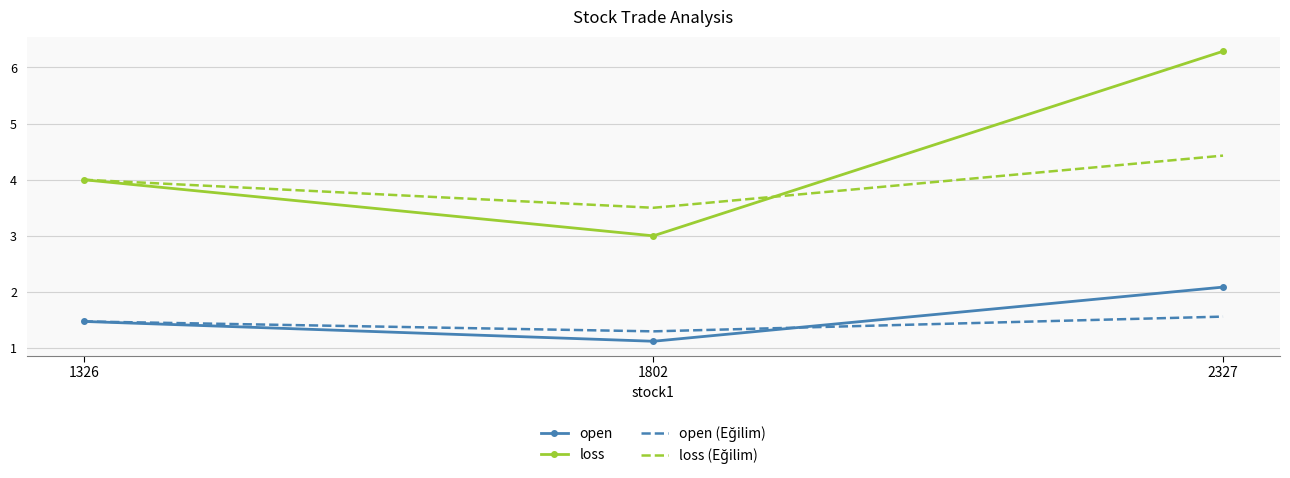

Which series has the largest total across all categories?

loss